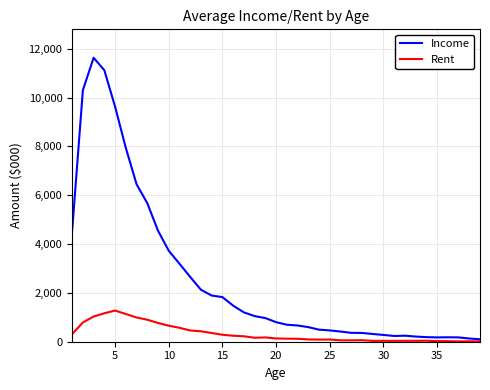

Which series has the largest total across all categories?

Income